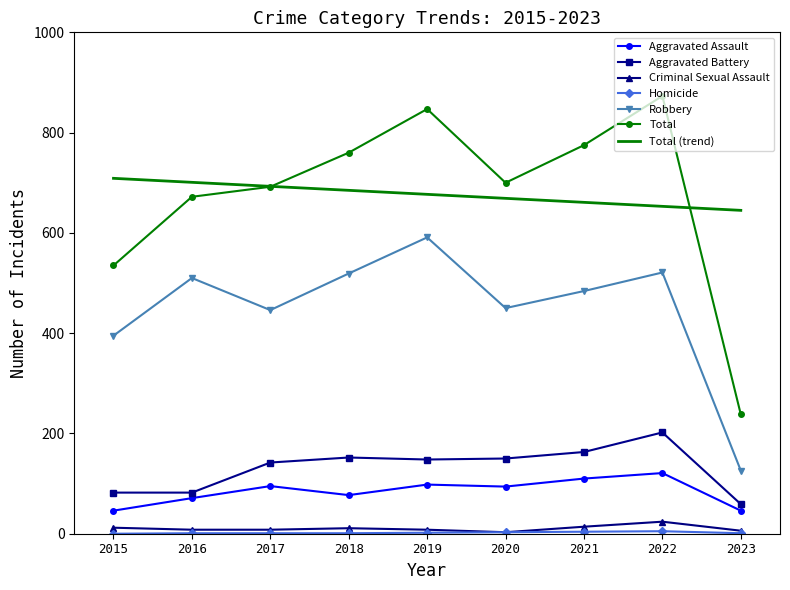

What is the difference between the maximum and minimum values in the Total series?

635.0